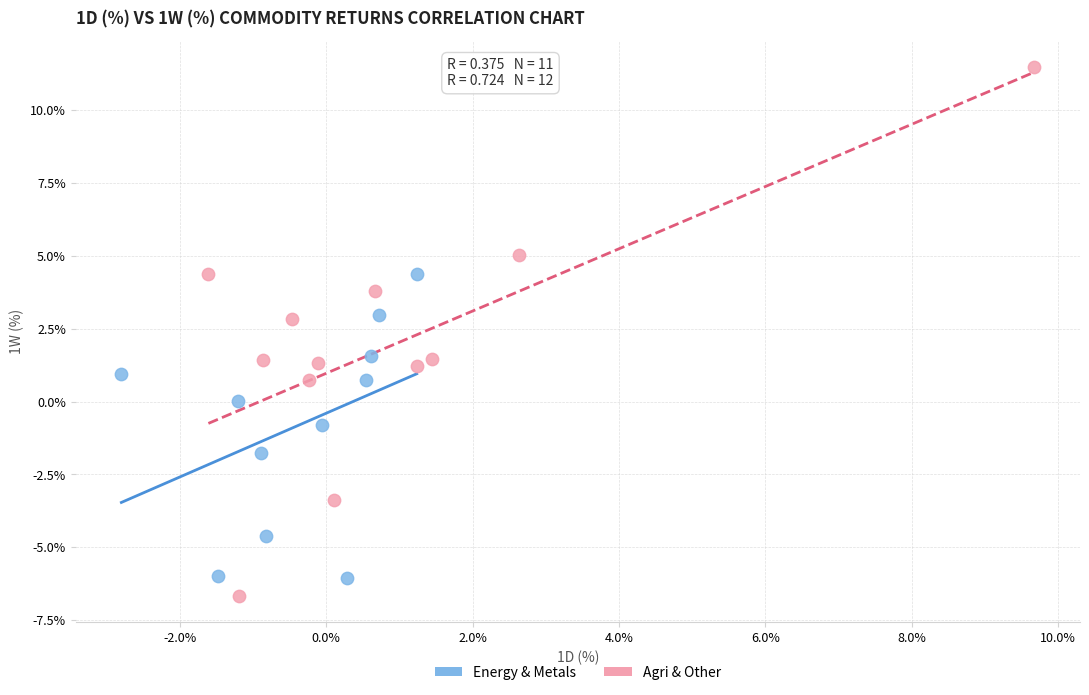

Which series has the widest spread of Y values?

Agri & Other